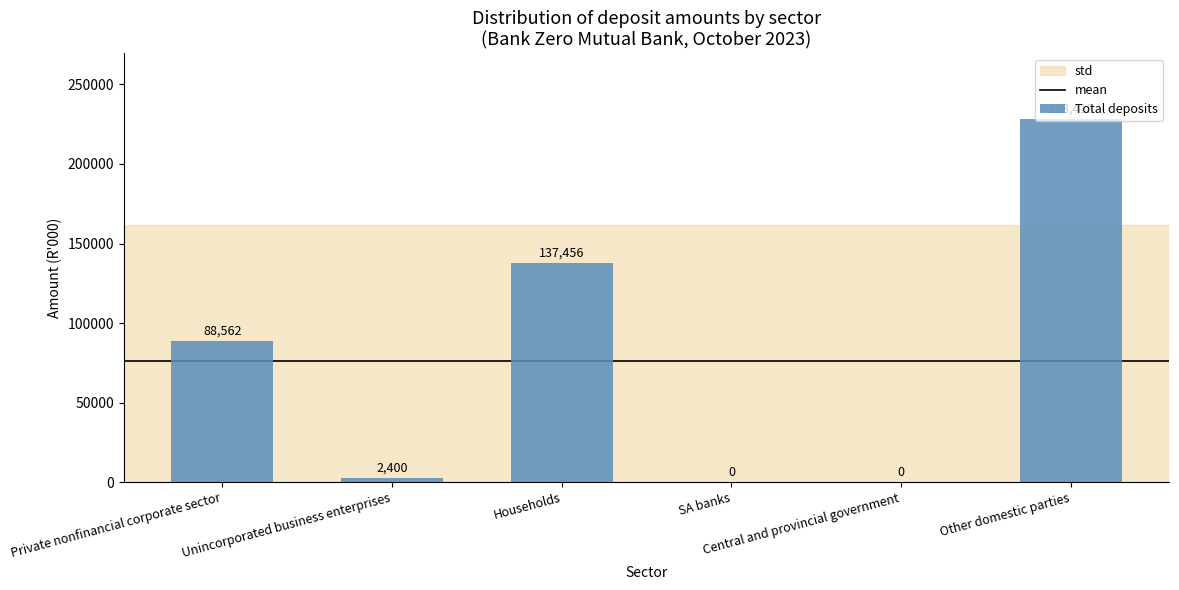

Where is the data nearest to the value 114209?

Households